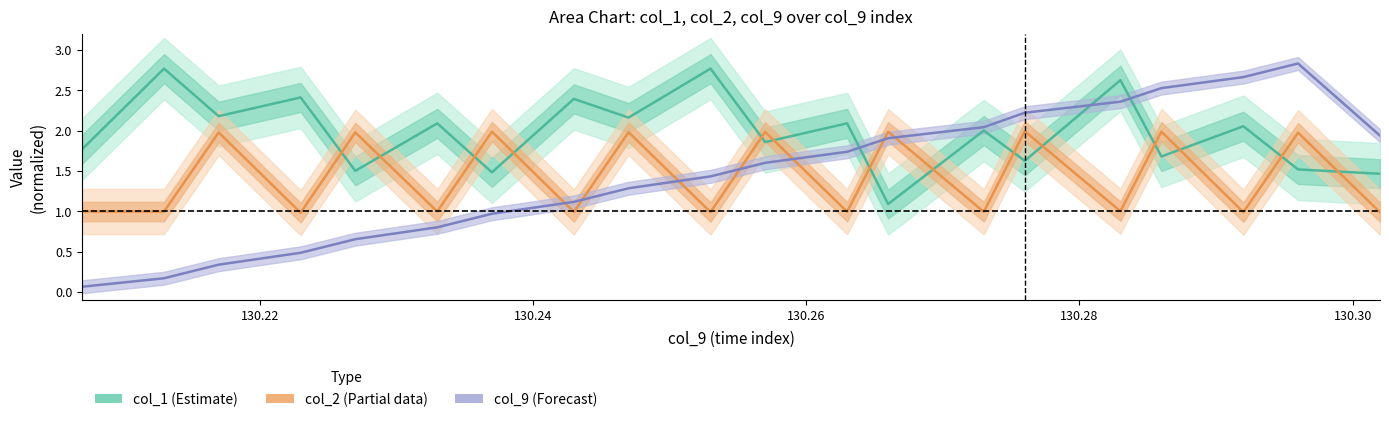

Is the value of col_1 (Estimate) at 16 greater than the value of col_2 (Partial data) at 7?

Yes